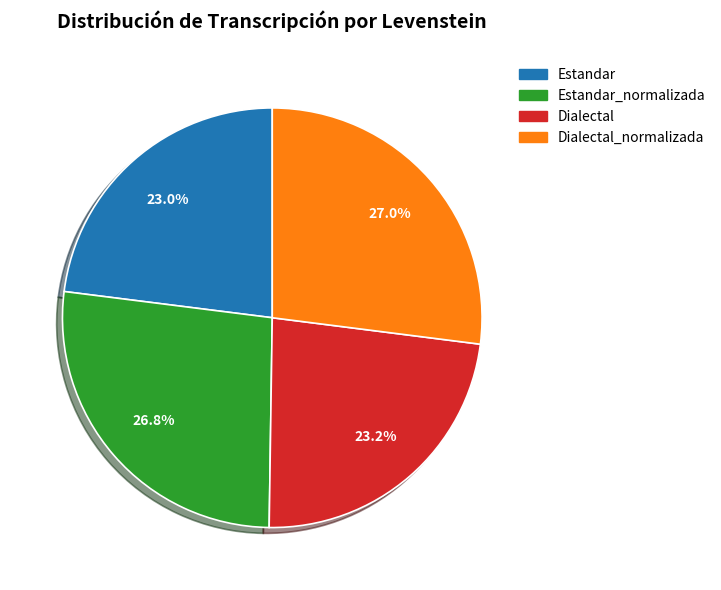

To the nearest percent, what is the difference between the largest and smallest slice percentages?

4%